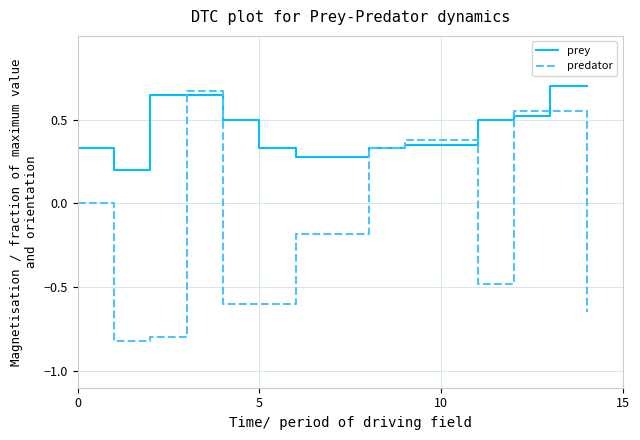

What is the minimum value shown in the chart?

-0.8